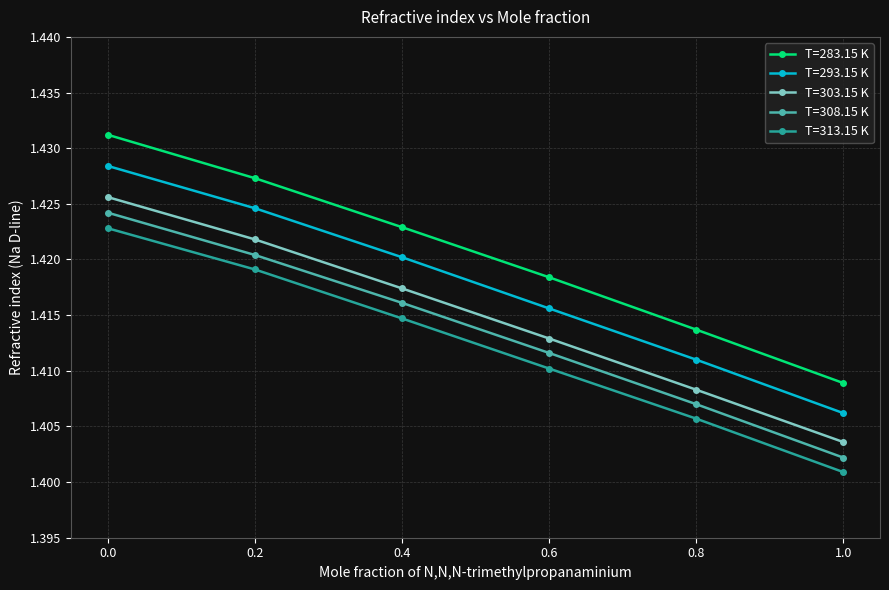

How many series are shown in this chart?

5